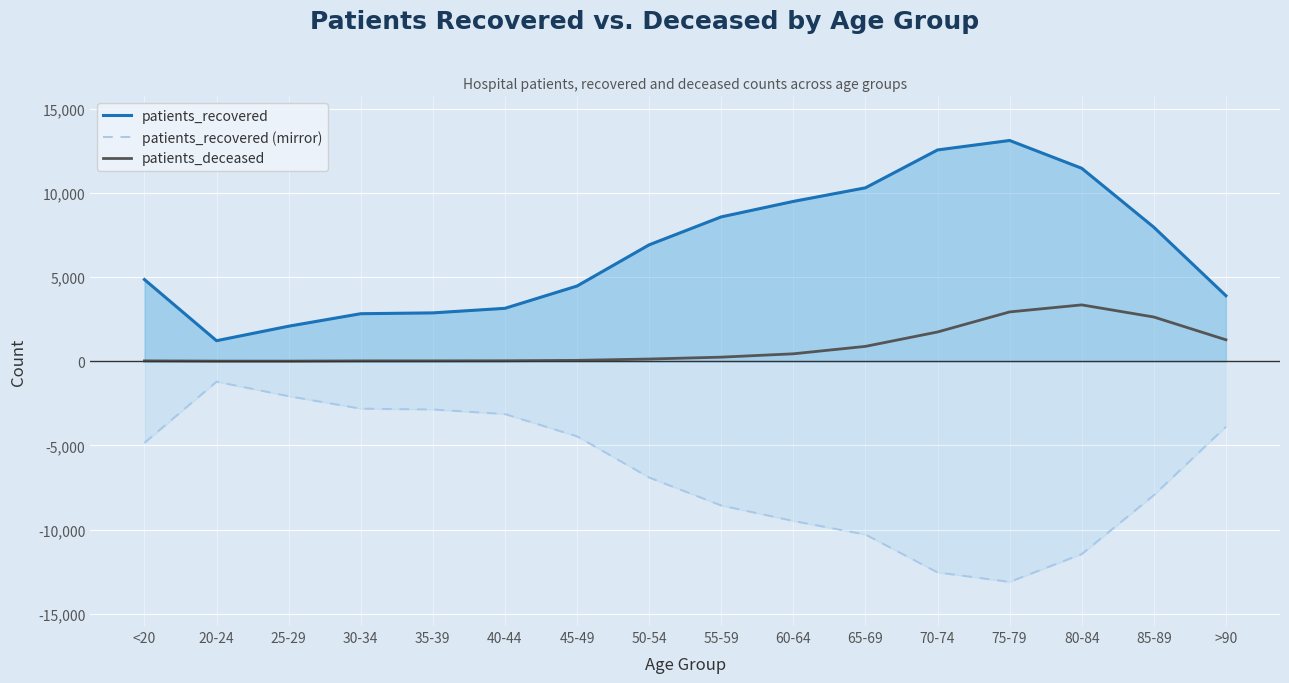

What is the difference between the second highest and second lowest values in the patients_recovered (mirror) series?

10470